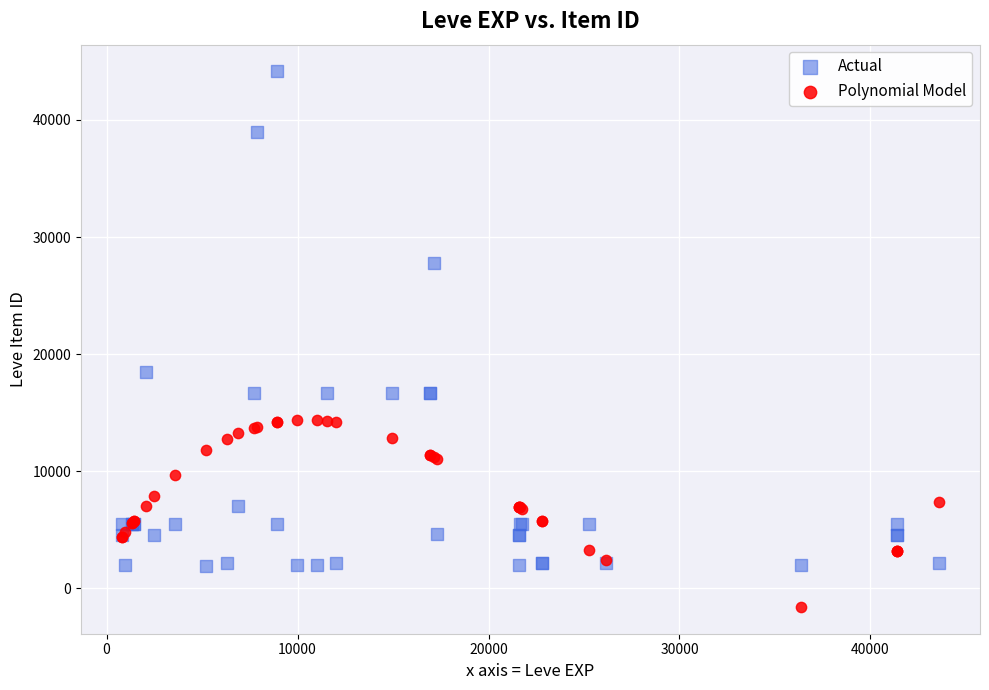

Which series reaches the maximum Y coordinate?

Actual